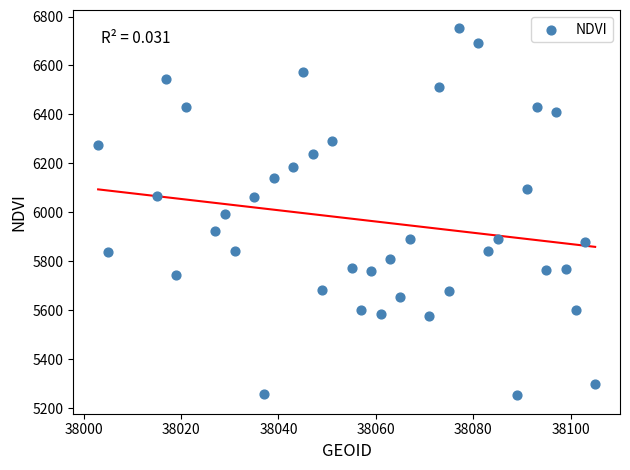

What is the range of X values (max minus min)?

102.0